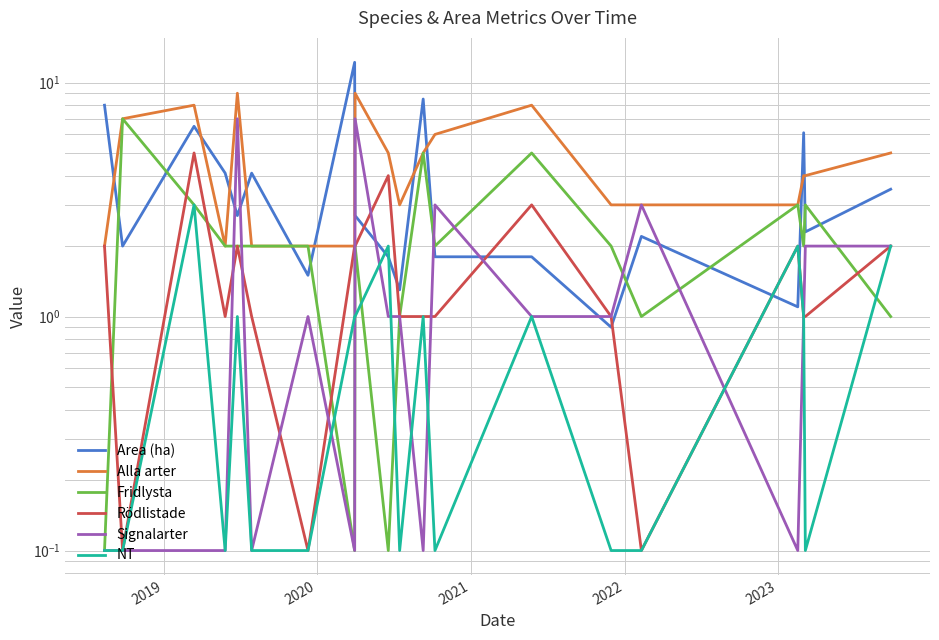

Does the chart display data point markers on the line(s)?

No